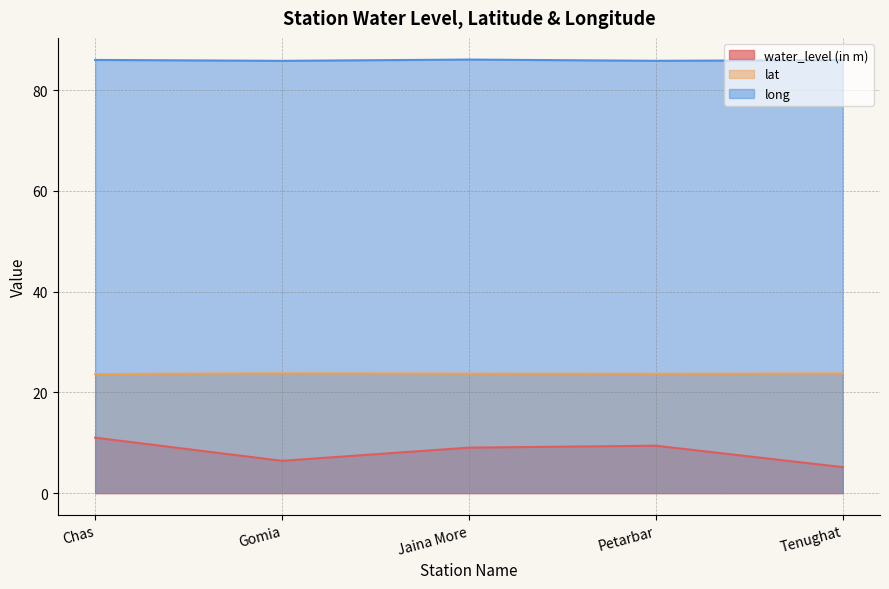

What is the value of the water_level (in m) point at the 5th from the left?

5.2